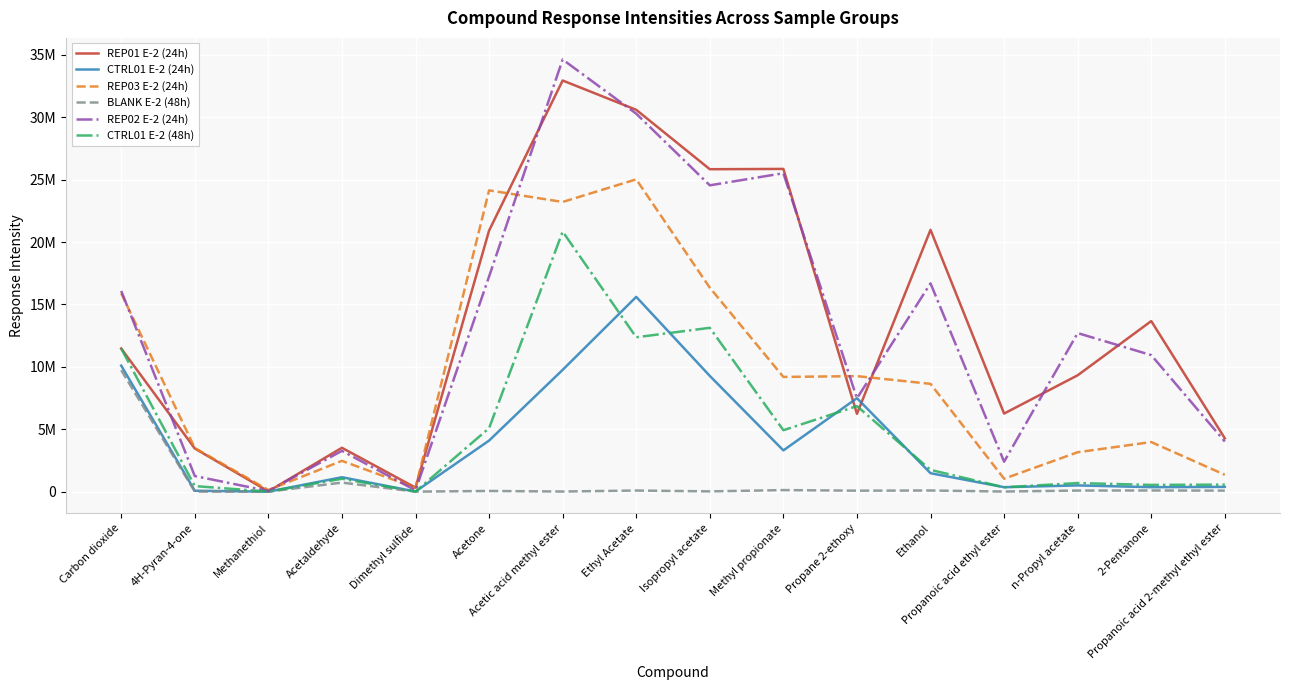

What is the difference between the REP02 E-2 (24h) values at Isopropyl acetate and Acetic acid methyl ester?

10082595